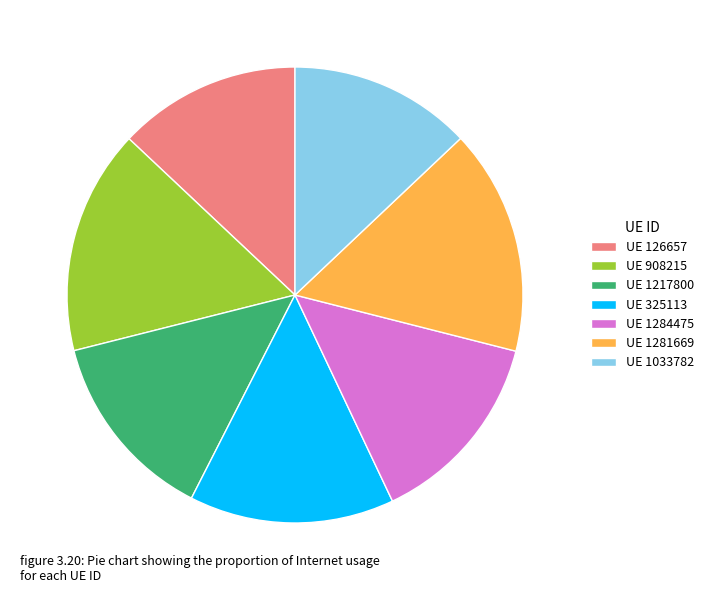

Combined, do UE 126657 and UE 1281669 account for over 50%?

No